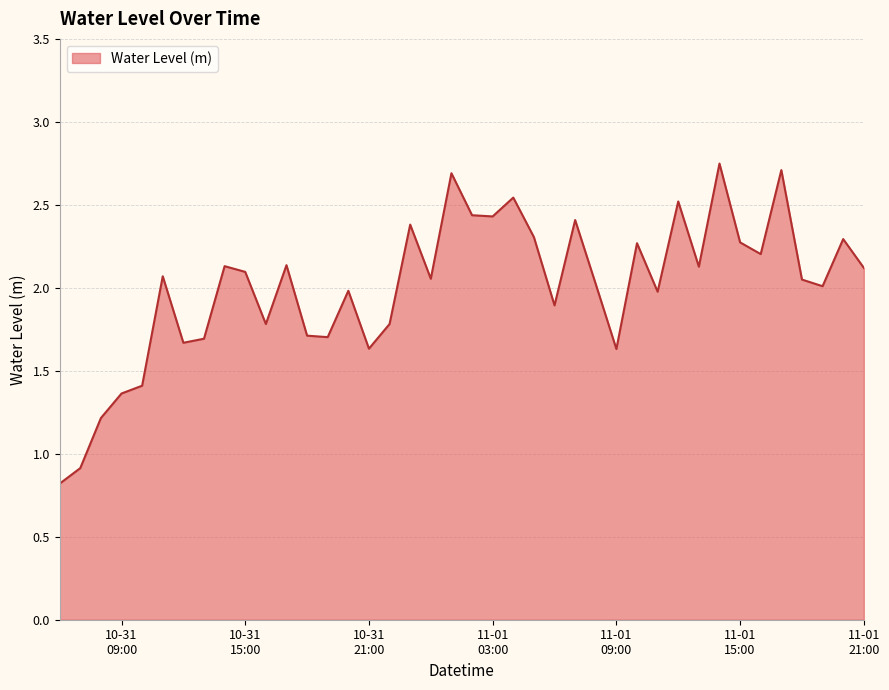

What is the smallest value displayed?

0.8